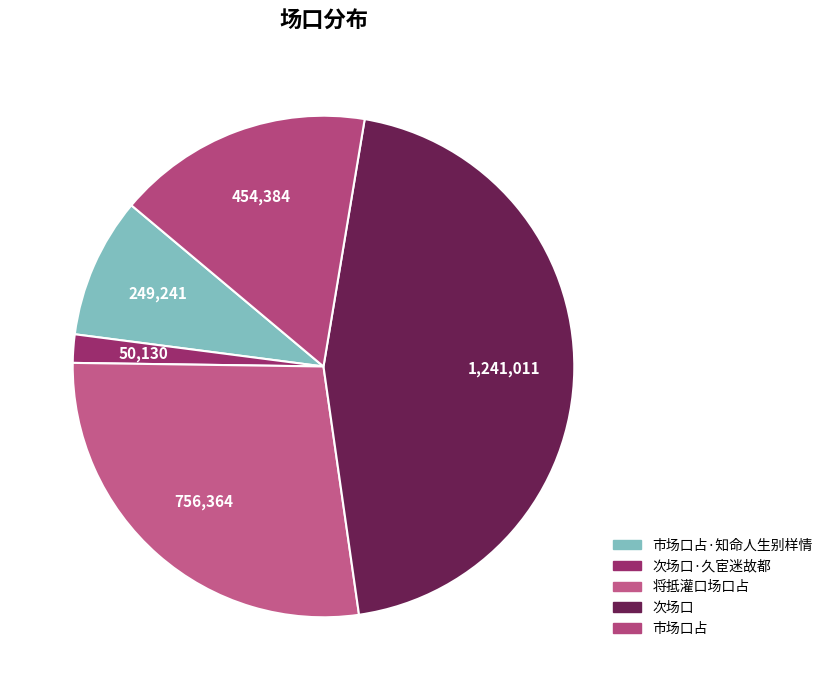

Which category has the biggest portion of the pie?

次场口